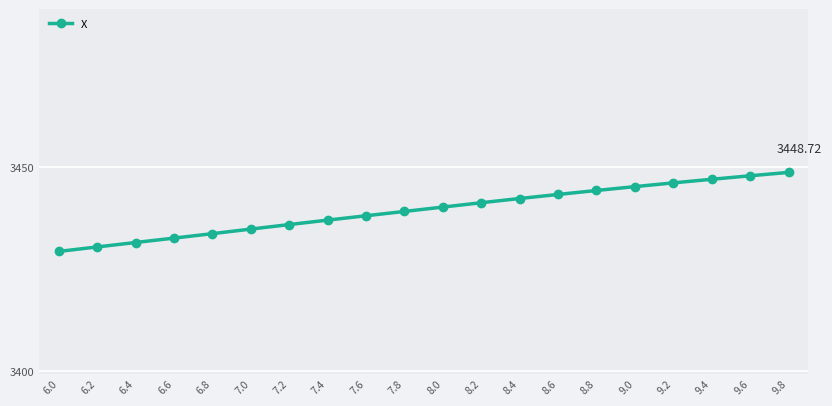

Where is the data nearest to the value 3439?

7.8